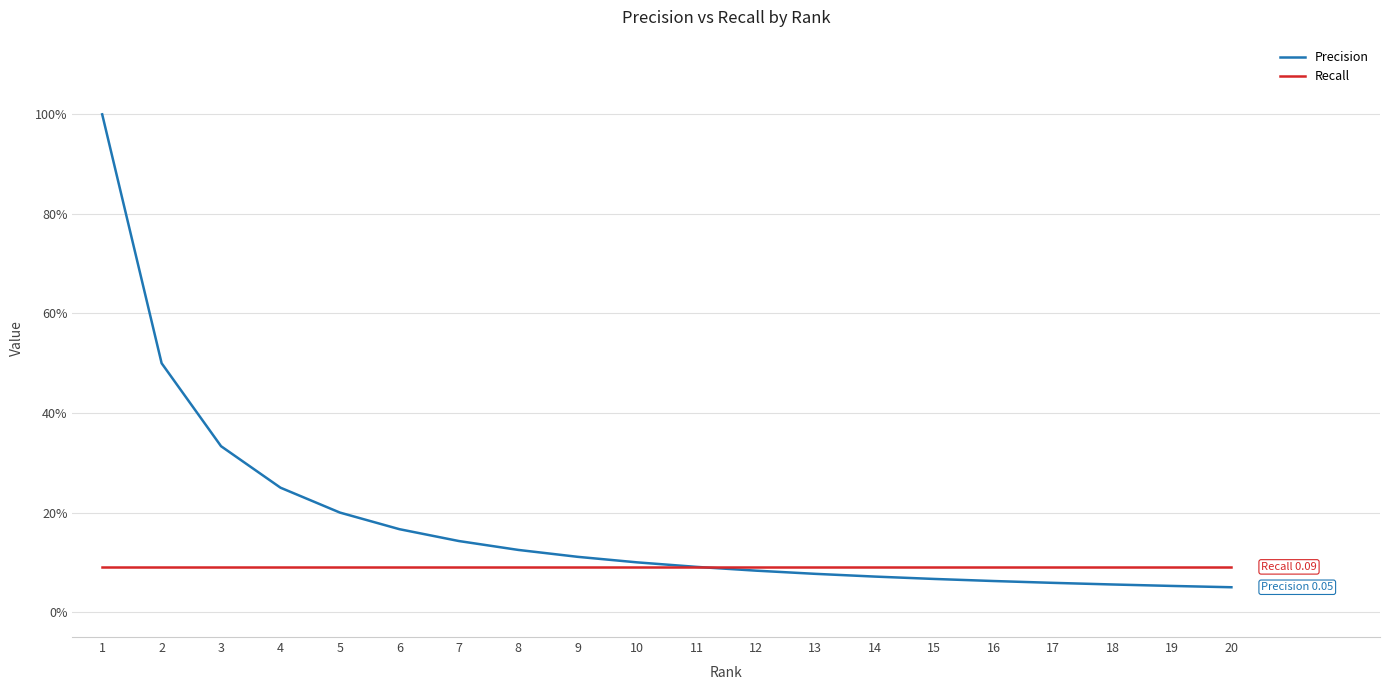

What are all the series names shown in the legend?

Precision, Recall